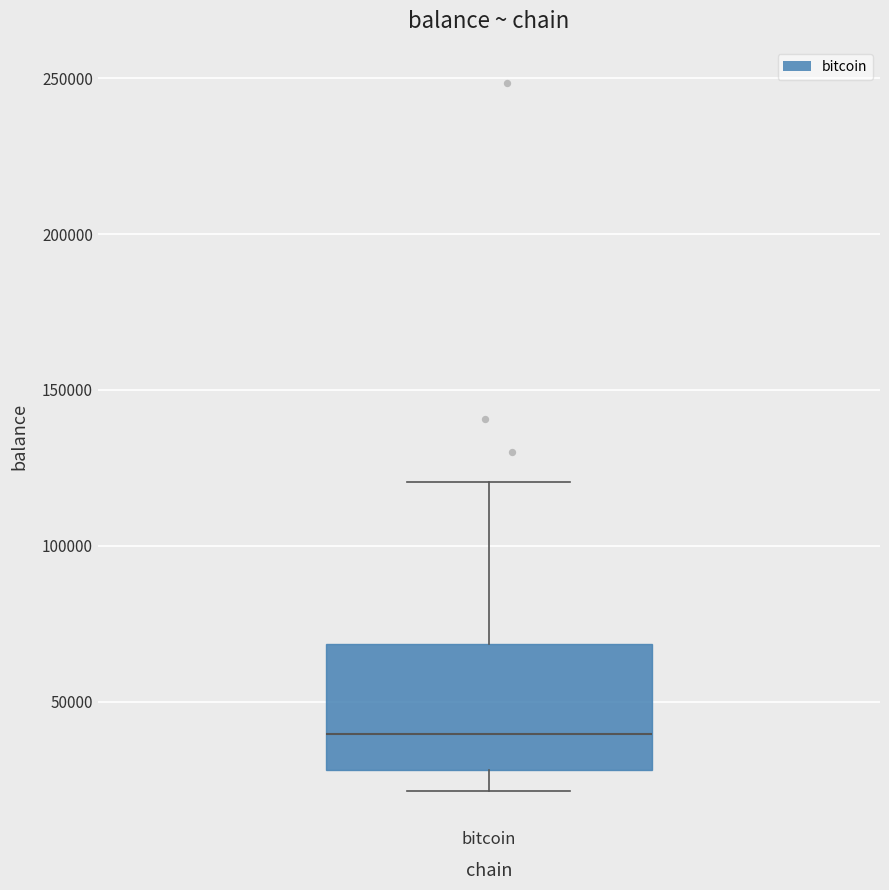

Read this box plot against the y-axis: the position of the median line, the range covered by the box, and the ends of both whiskers. The values are not printed on the chart, so give them approximately, as read against the axis.

median 40000, box 30000 to 70000, whiskers 20000 to 120000